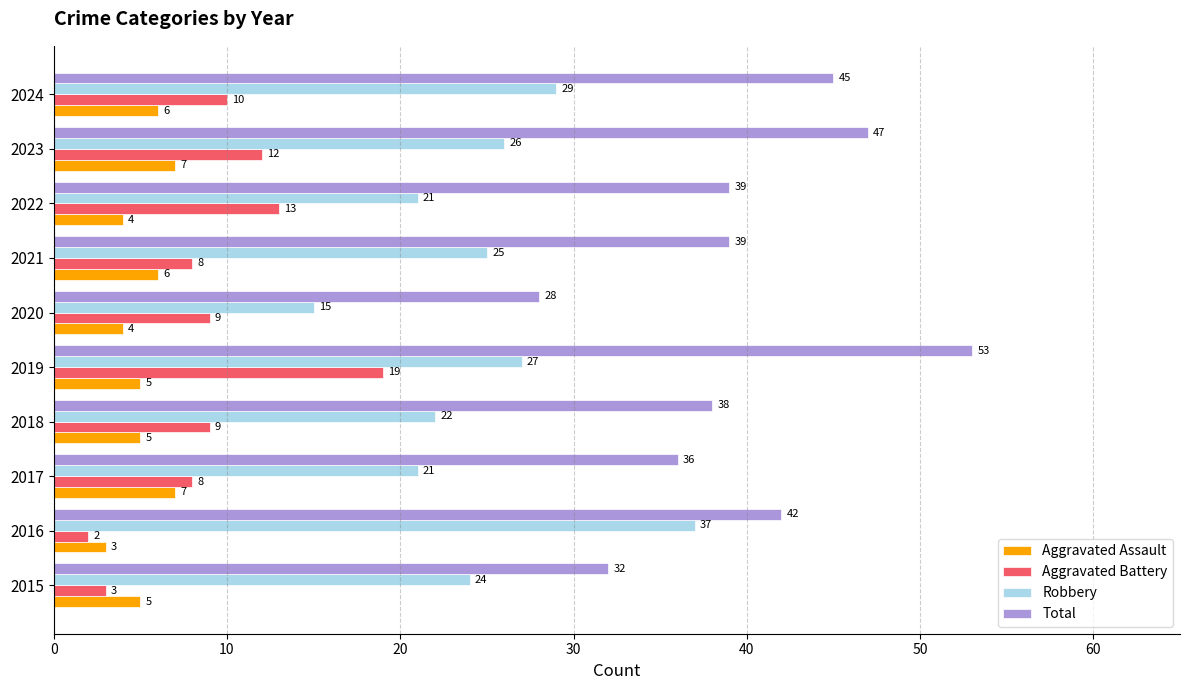

Is it true that Total equals 39 at 2022?

True